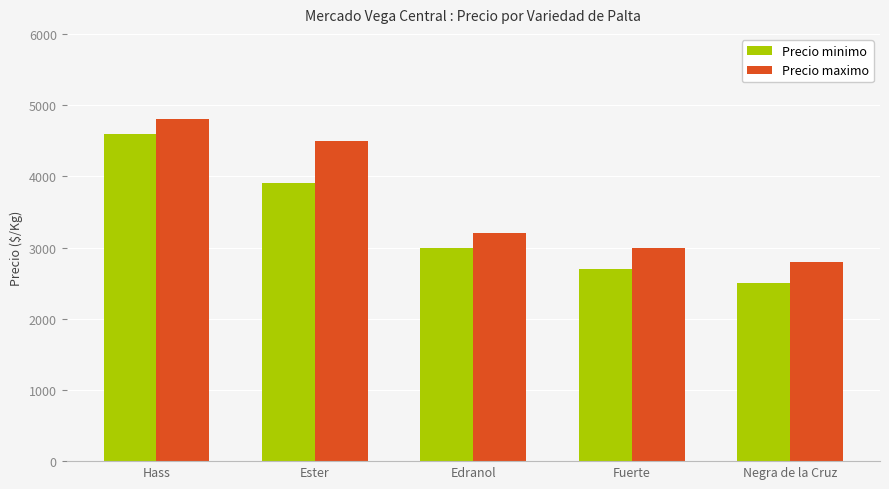

Does the chart contain stacked bars?

No